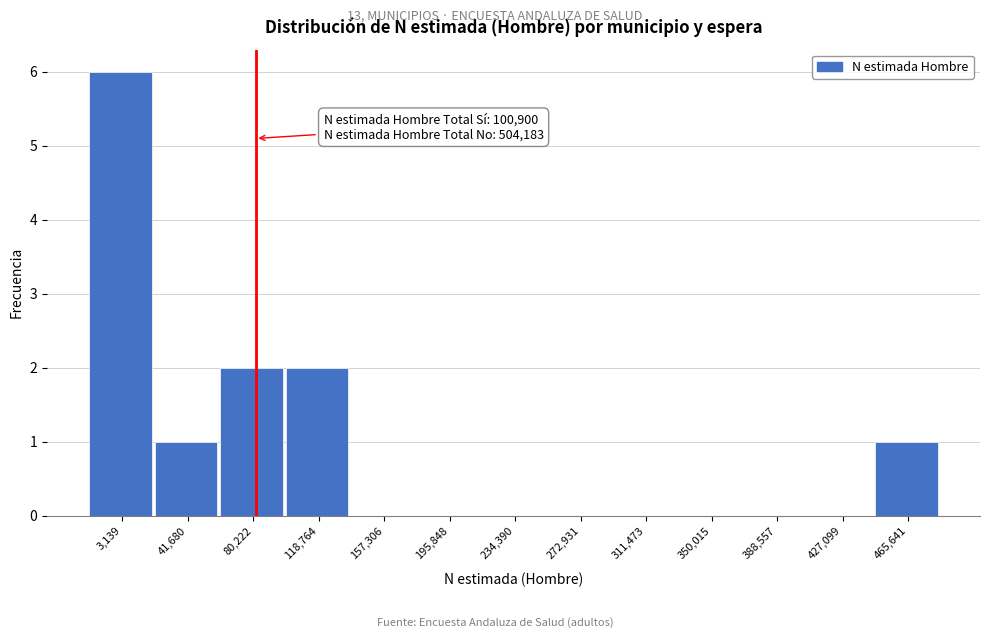

Reading left to right, transcribe all the data shown in this chart.

3,139=6	41,680=1	80,222=2	118,764=2	157,306=0	195,848=0	234,390=0	272,931=0	311,473=0	350,015=0	388,557=0	427,099=0	465,641=1